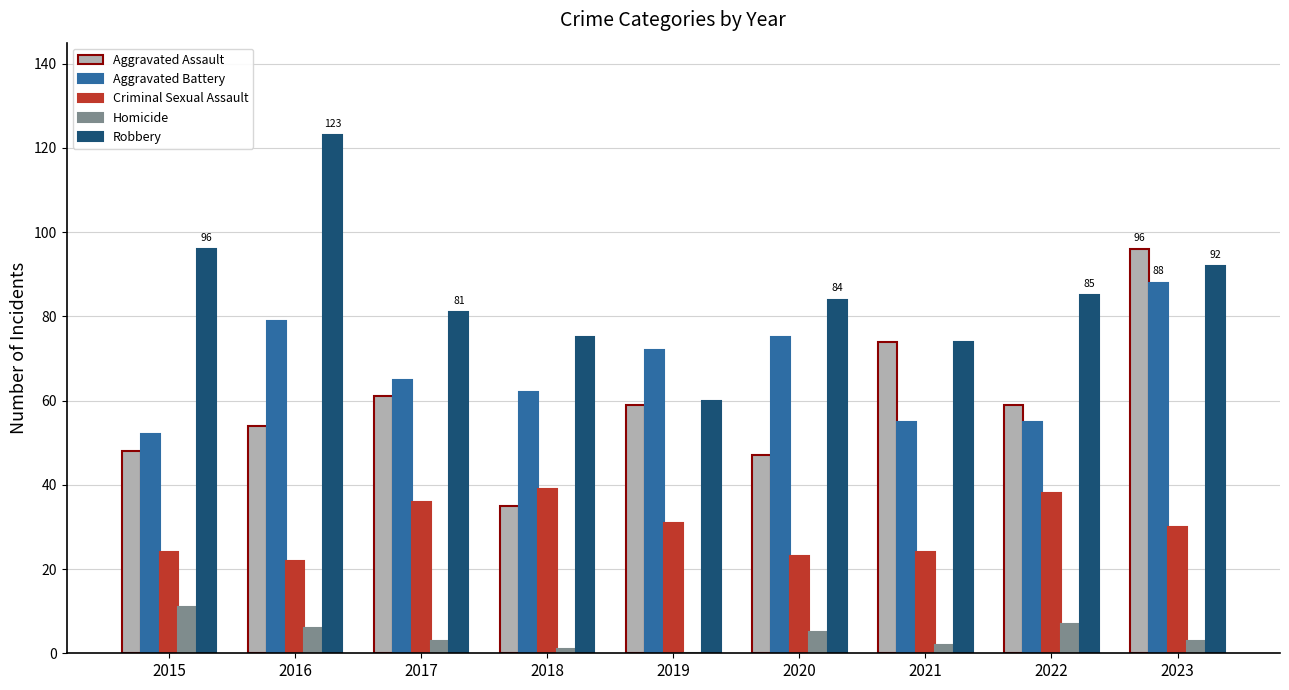

Reading right to left, list all the values displayed in this chart.

Aggravated Assault: 2023=96	2022=59	2021=74	2020=47	2019=59	2018=35	2017=61	2016=54	2015=48
Aggravated Battery: 2023=88	2022=55	2021=55	2020=75	2019=72	2018=62	2017=65	2016=79	2015=52
Criminal Sexual Assault: 2023=30	2022=38	2021=24	2020=23	2019=31	2018=39	2017=36	2016=22	2015=24
Homicide: 2023=3	2022=7	2021=2	2020=5	2019=0	2018=1	2017=3	2016=6	2015=11
Robbery: 2023=92	2022=85	2021=74	2020=84	2019=60	2018=75	2017=81	2016=123	2015=96